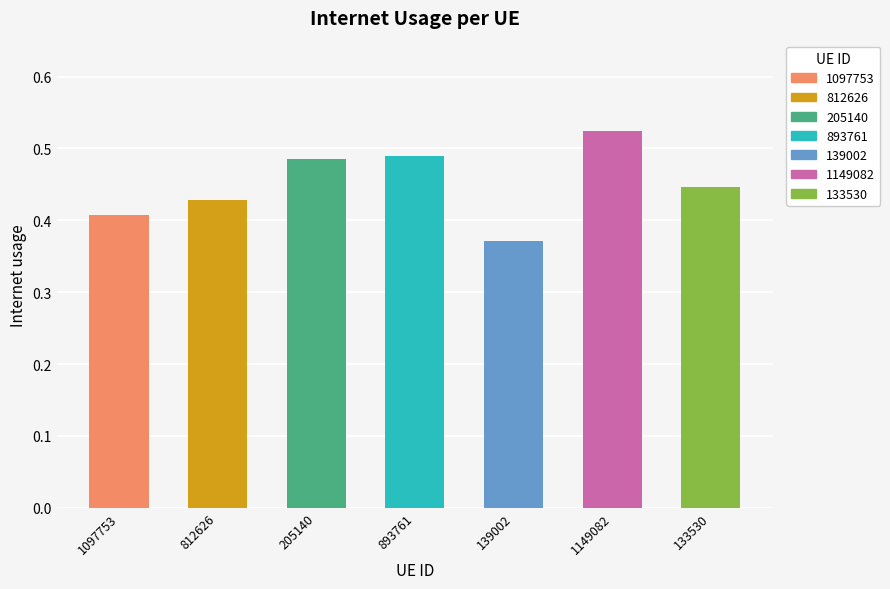

Which has a higher value, 812626 or 893761?

893761